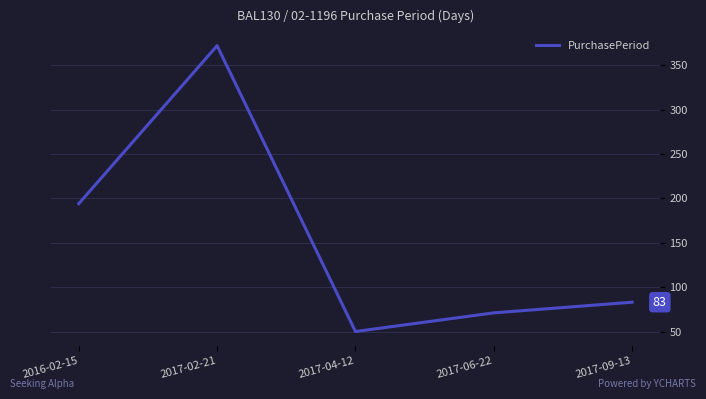

Is it true that the value at 2017-04-12 is 50?

True